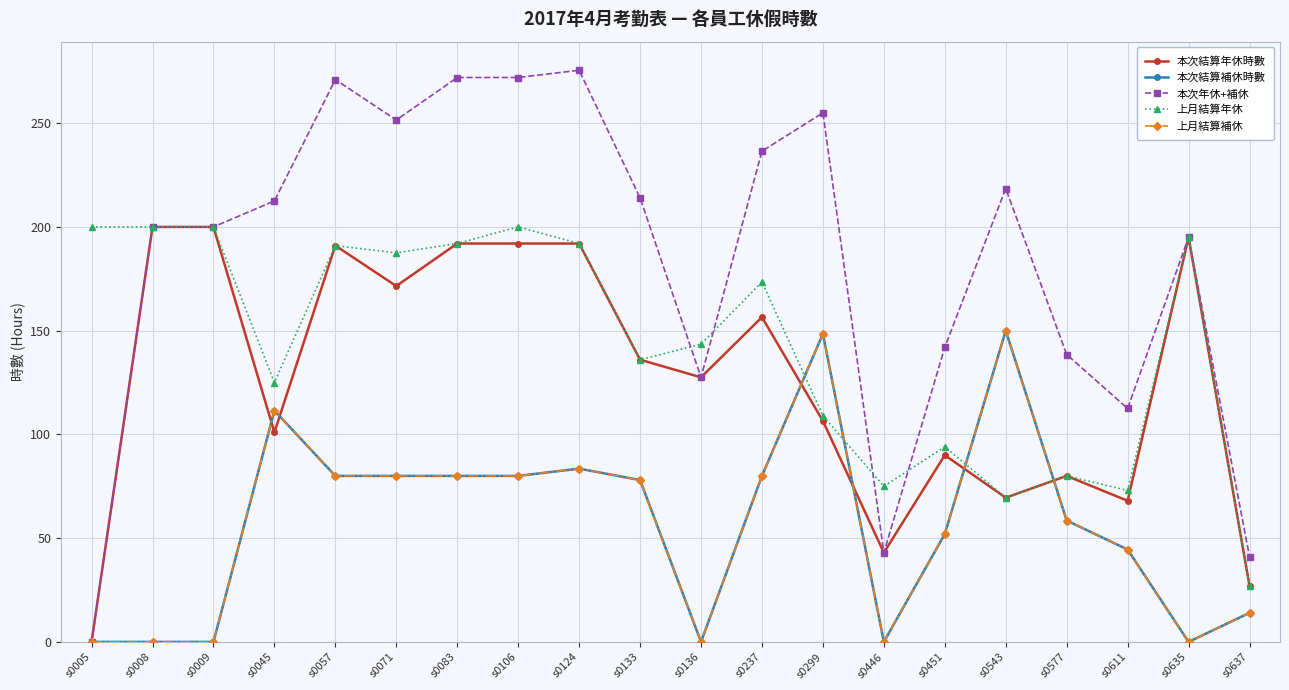

Where is the first local minimum for 本次結算補休時數?

s0136